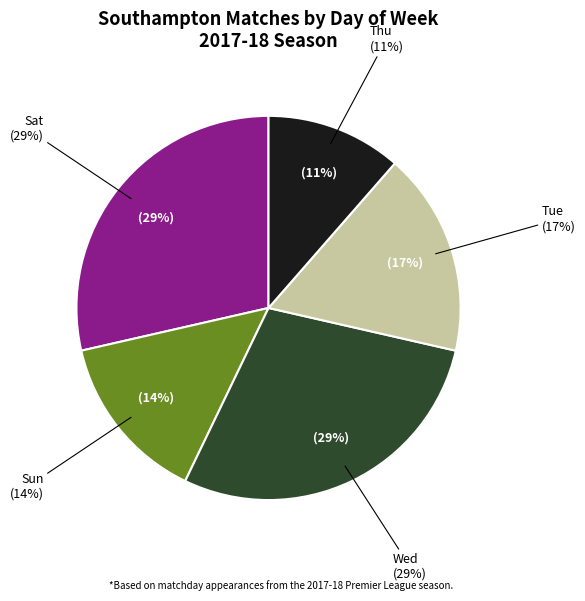

Count the number of slices in the pie.

5